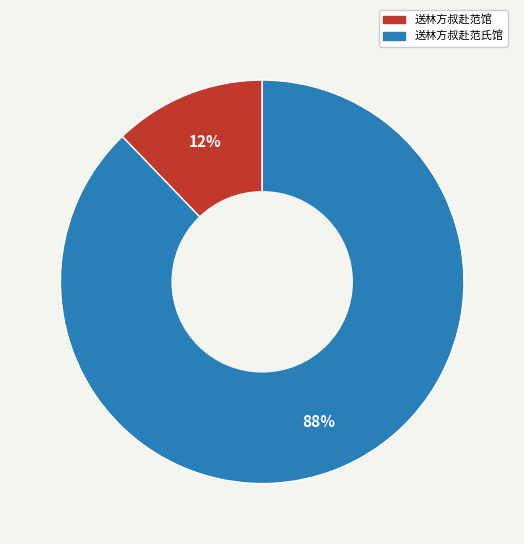

Is the sum of 送林方叔赴范馆 and 送林方叔赴范氏馆 greater than half?

Yes